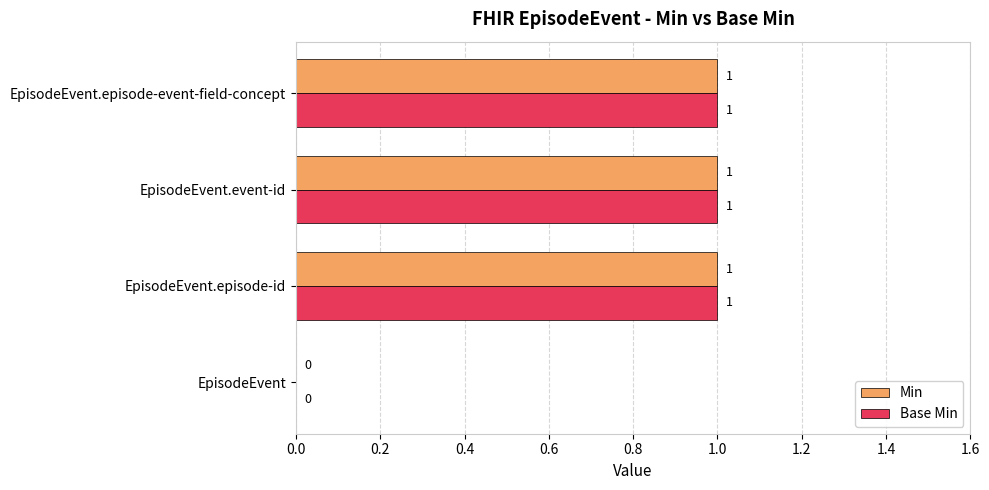

Is the value of Base Min at EpisodeEvent greater than the value of Min at EpisodeEvent.episode-id?

No